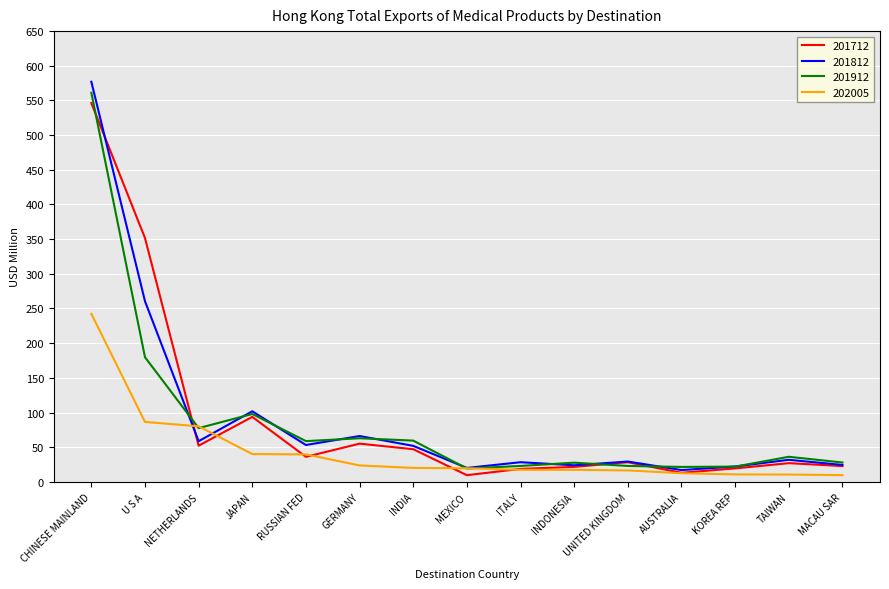

At which category is the sum across all series the highest?

CHINESE MAINLAND